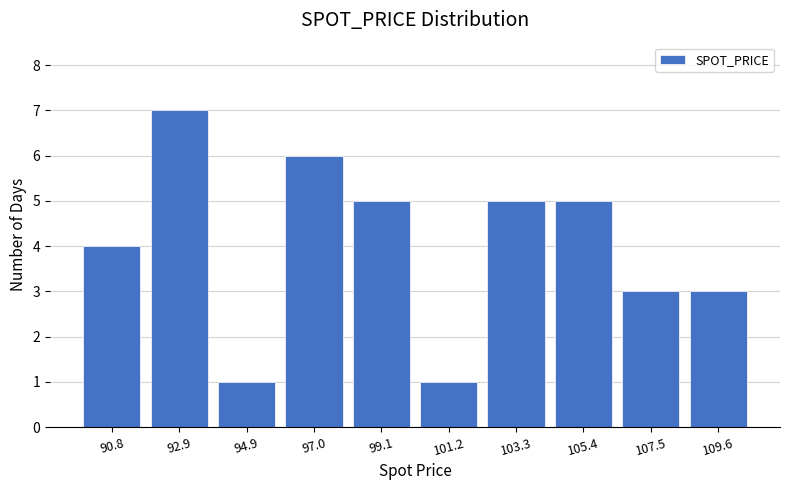

How tall is the bar that spans 106.5 to 108.5 on the x-axis? Neither the bar edges nor the heights are printed on the chart, so give them approximately, as read against the axes.

3